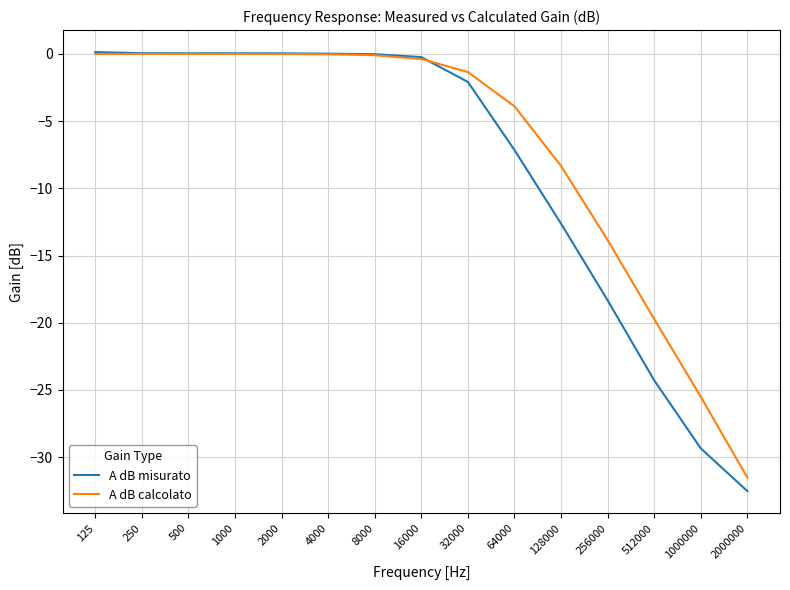

The A dB calcolato series shows -0.0 at 1000. True or false?

True